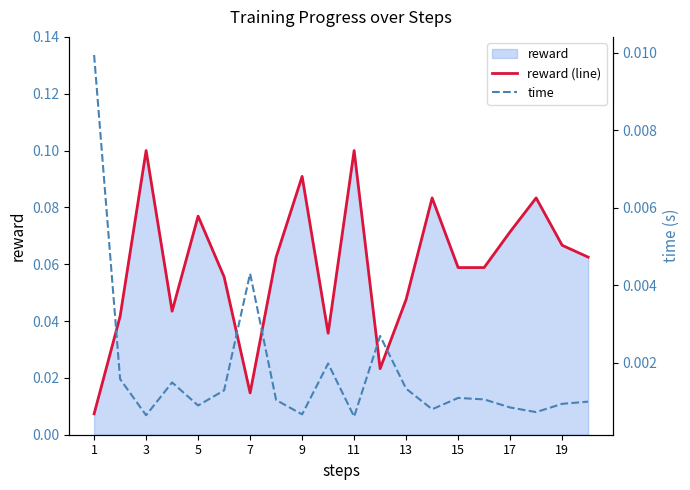

Is it true that reward (line) equals 0.1 at 11?

True